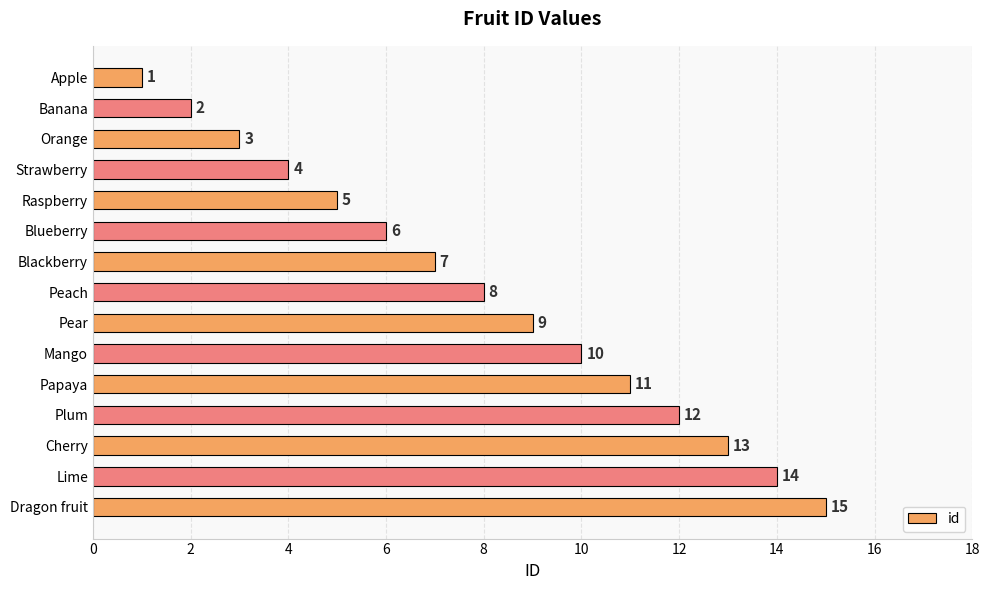

What is the sum of all values?

120